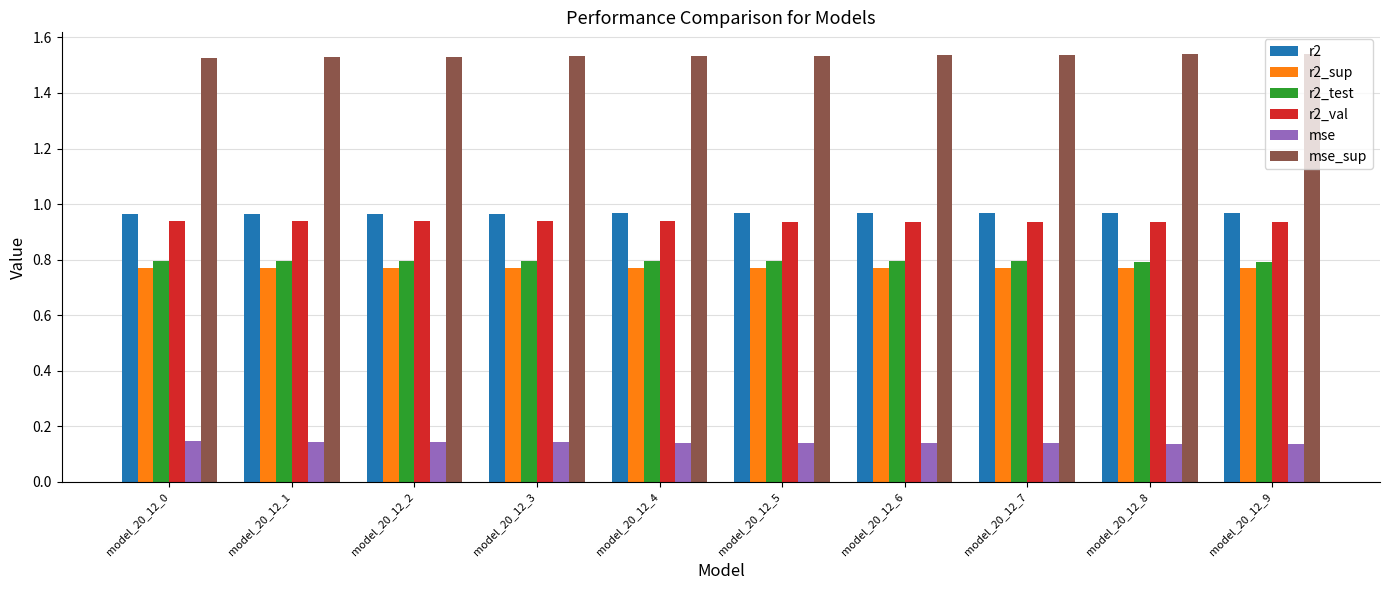

How many r2_val values are between 0 and 1?

10